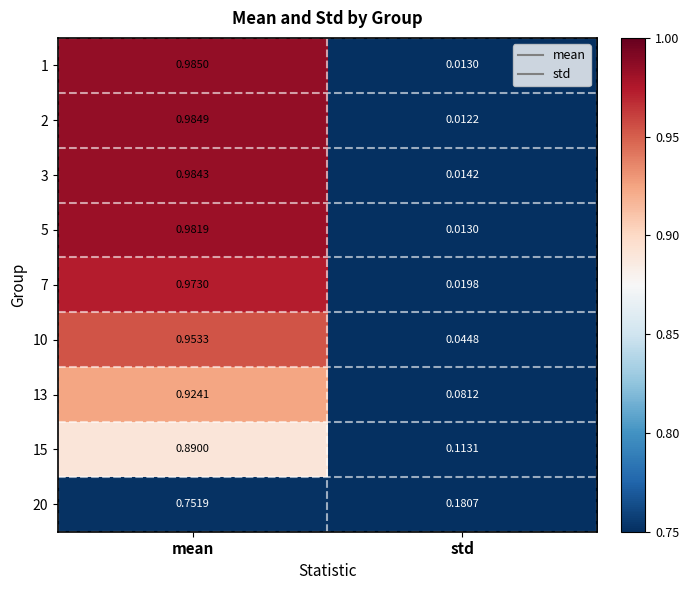

List the labels in order of 1 value, smallest first.

std, mean